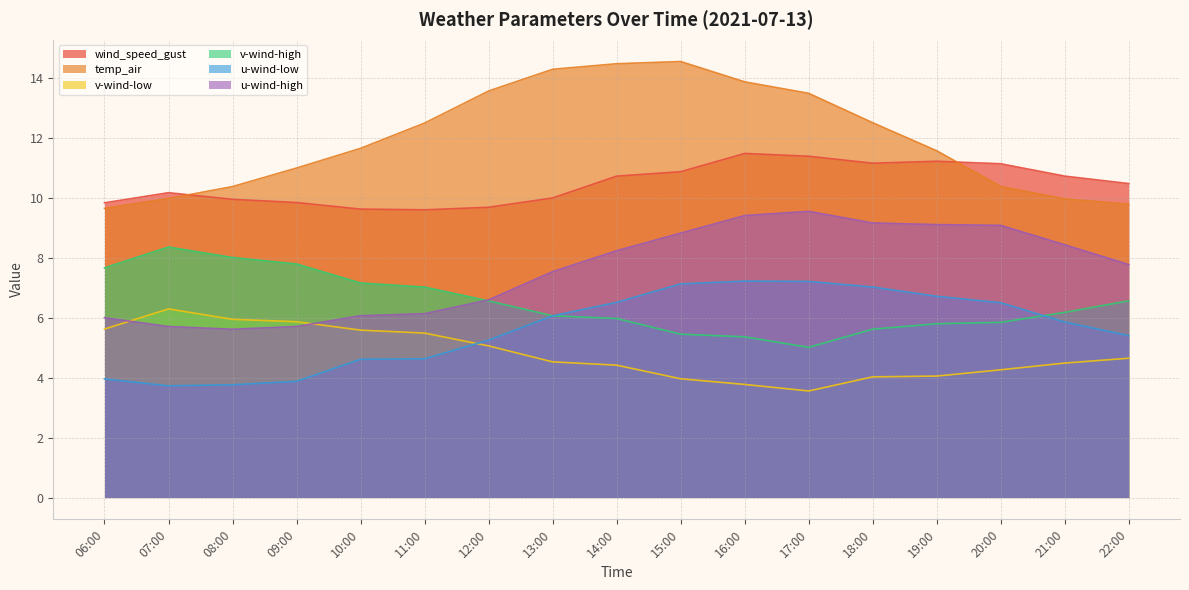

What is the difference between the highest and lowest values at 22:00?

5.8